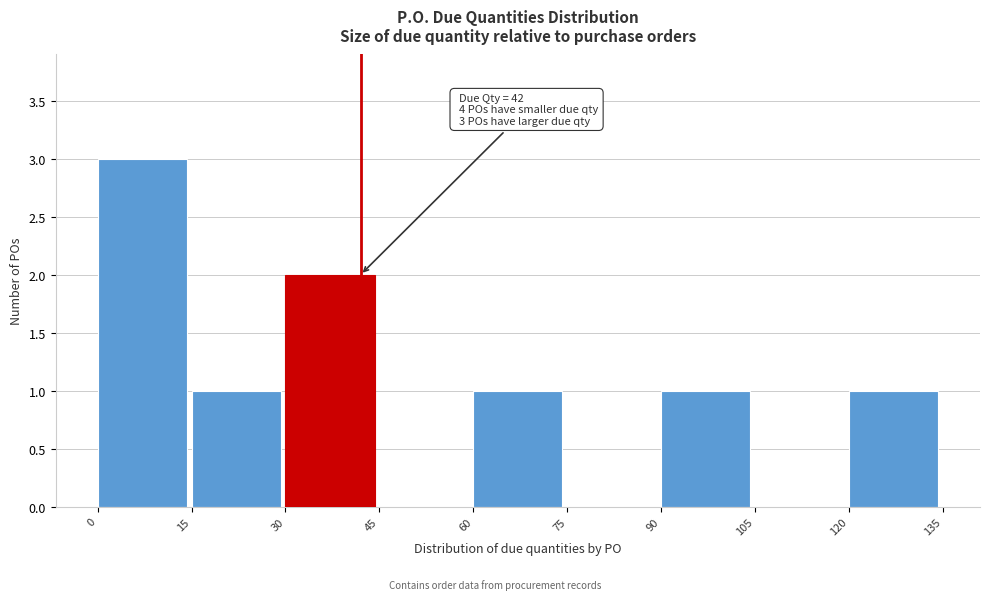

Over which range of the x-axis is the bar tallest?

0 to 15